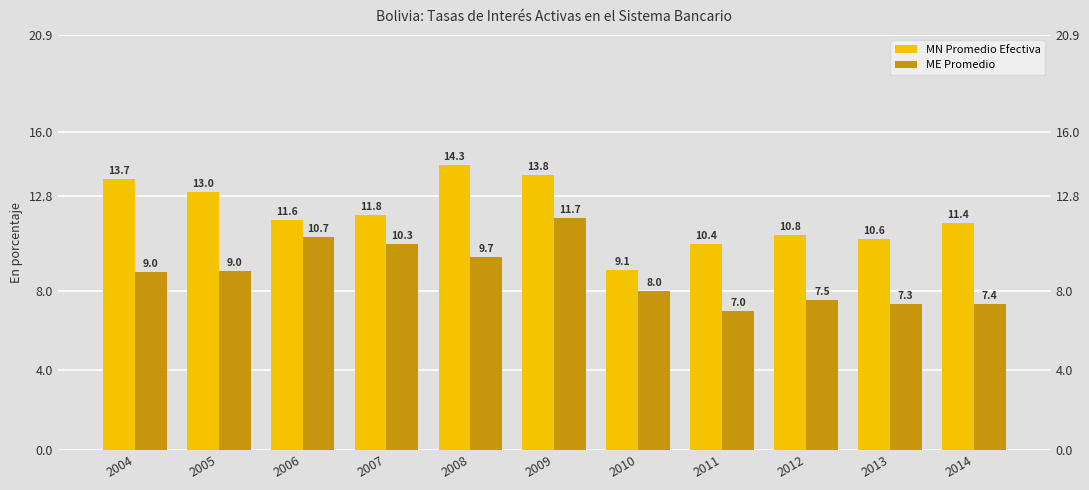

The value of ME Promedio at 2011 is 3.4. True or false?

False